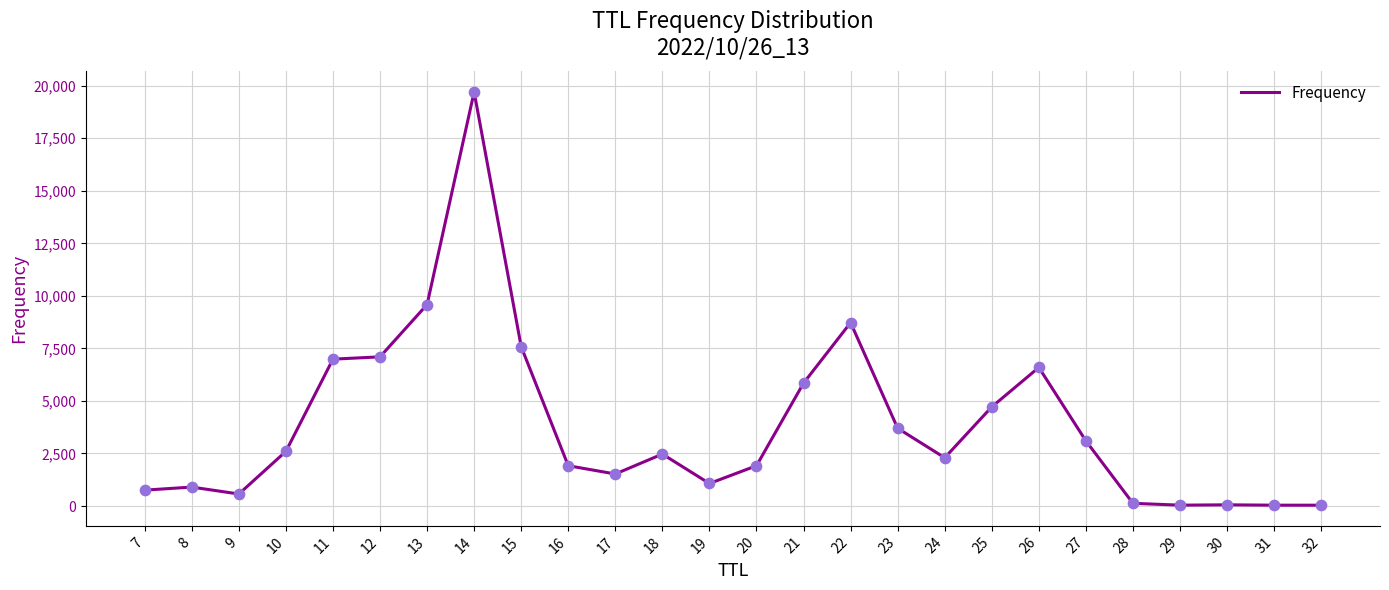

Approximately how many times larger is the value at 11 compared to 21?

1.2